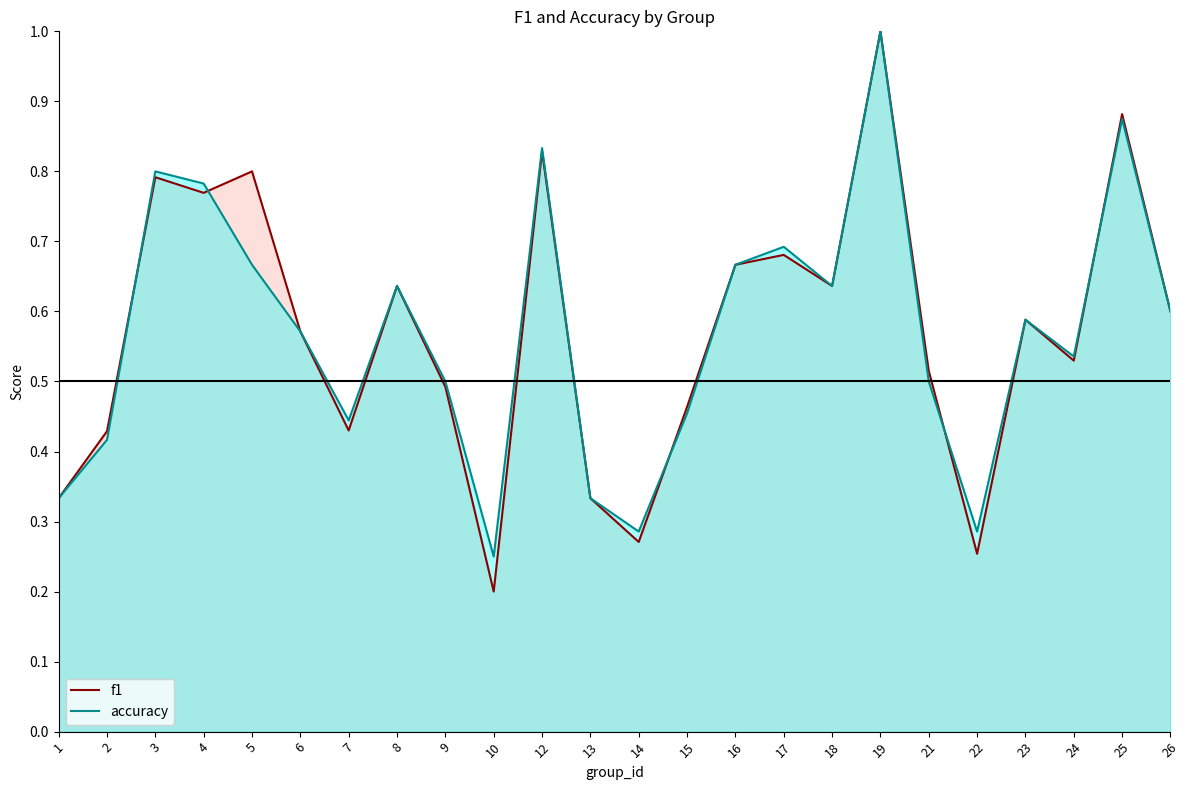

What are all the series names shown in the legend?

f1, accuracy